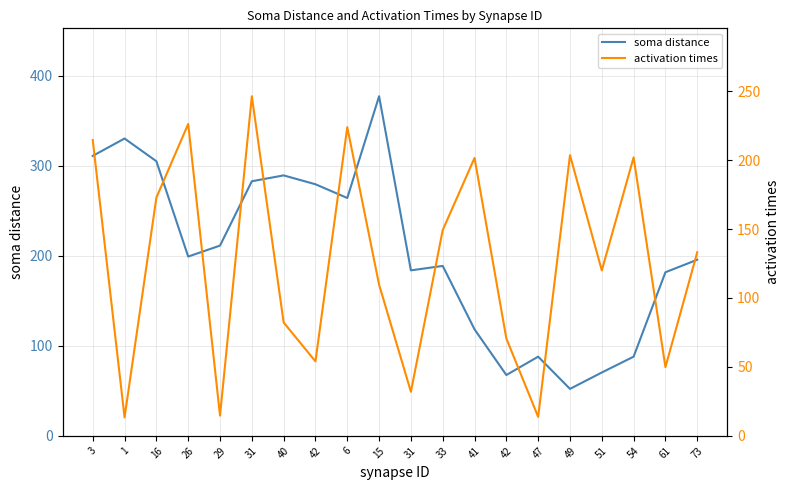

What is the difference between the maximum and minimum values in the activation times series?

232.9